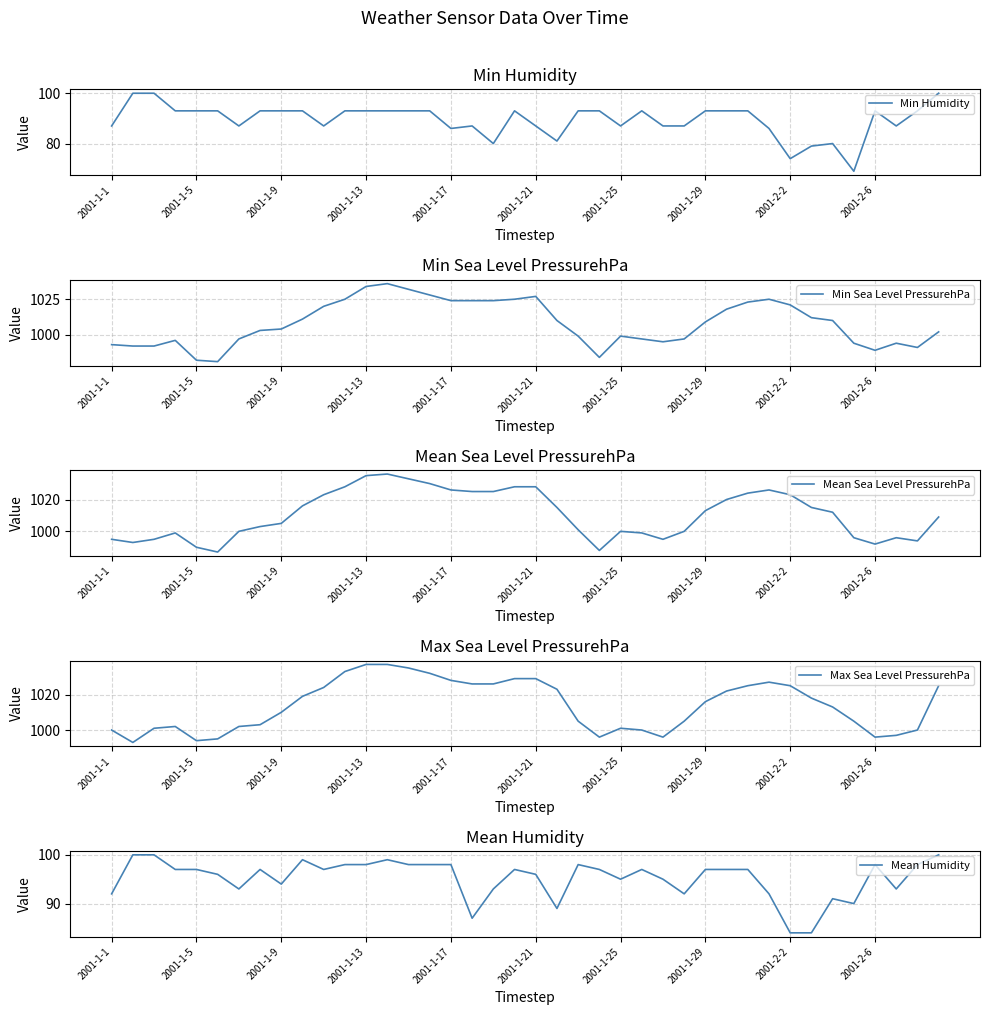

What is the average value of the Min Humidity series?

89